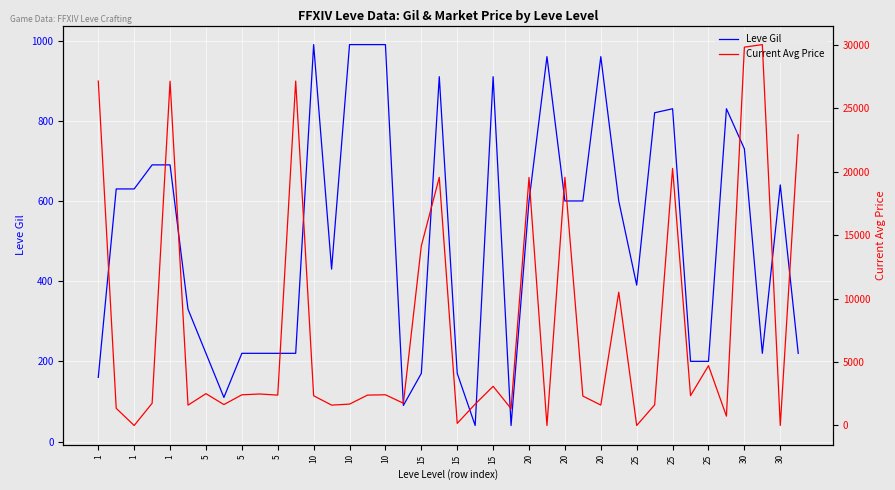

Between 15 and 1, which is larger?

1